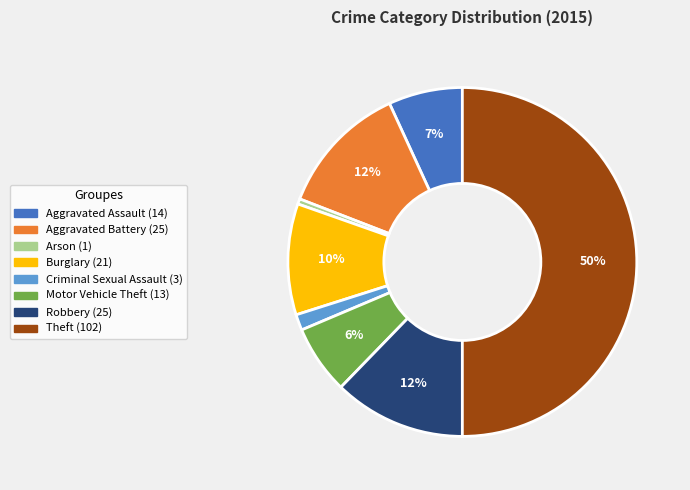

To the nearest percent, what is the average slice percentage?

12%